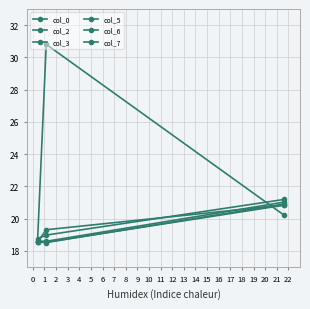

What is the minimum value shown in the chart?

18.5